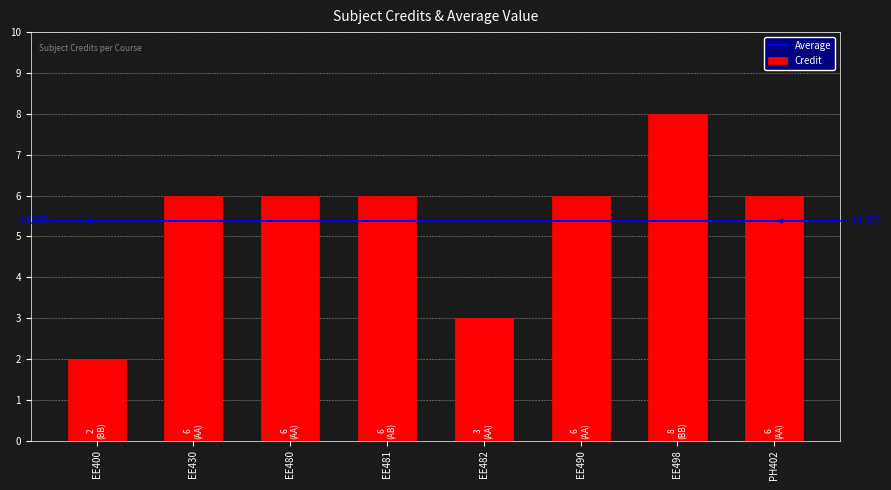

Reading left to right, list all the values displayed in this chart.

2	6	6	6	3	6	8	6